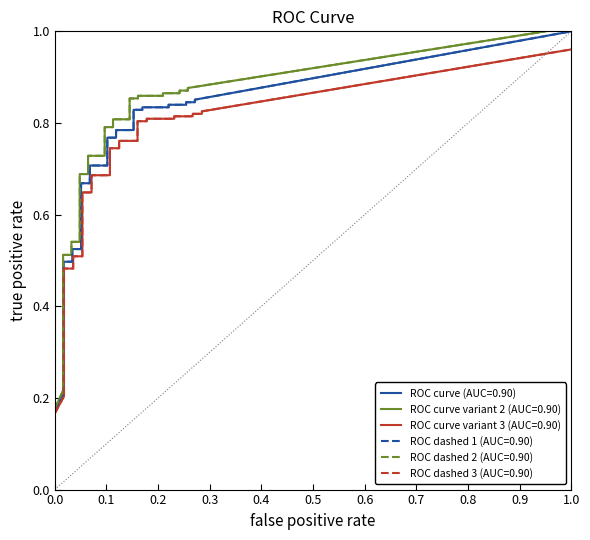

What is the average value of the fpr series?

0.1